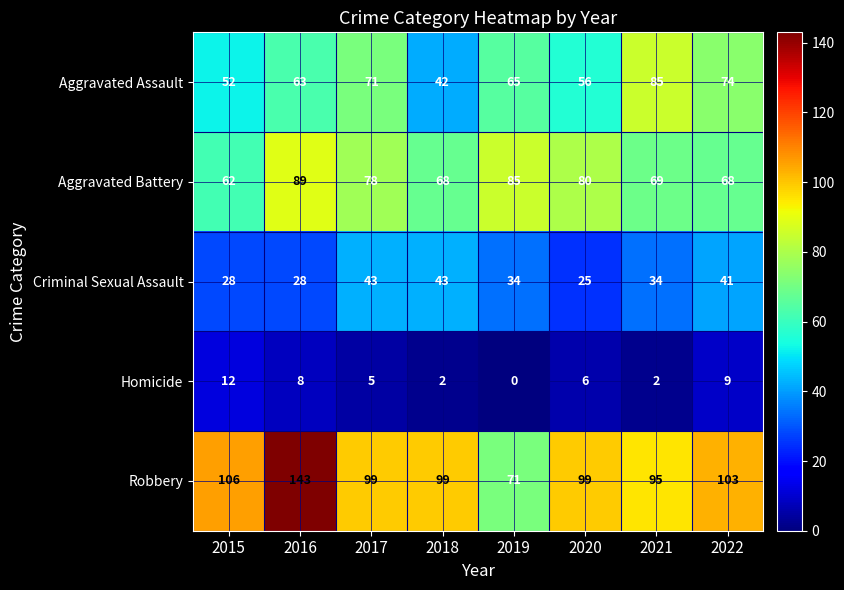

The value of Criminal Sexual Assault at 2022 is 12. True or false?

False